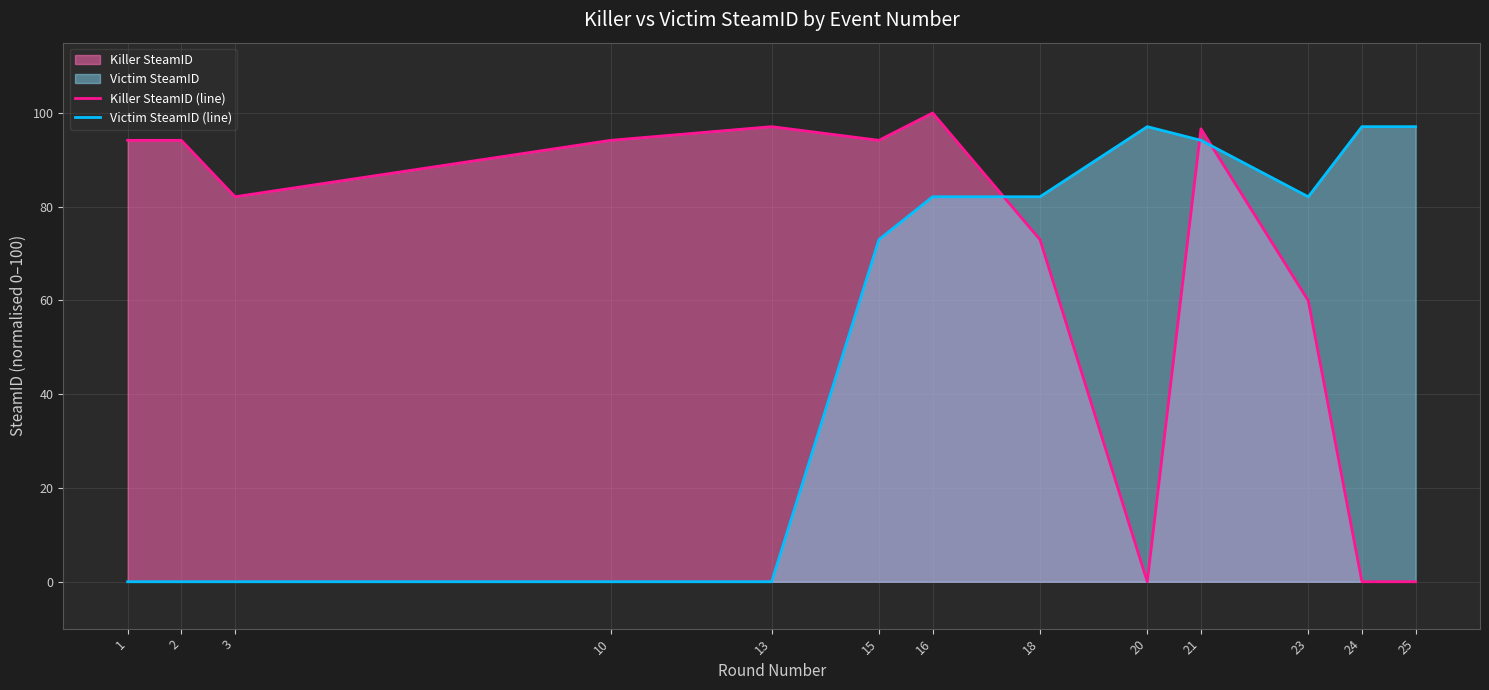

Which has a higher value, 1 or 13?

13